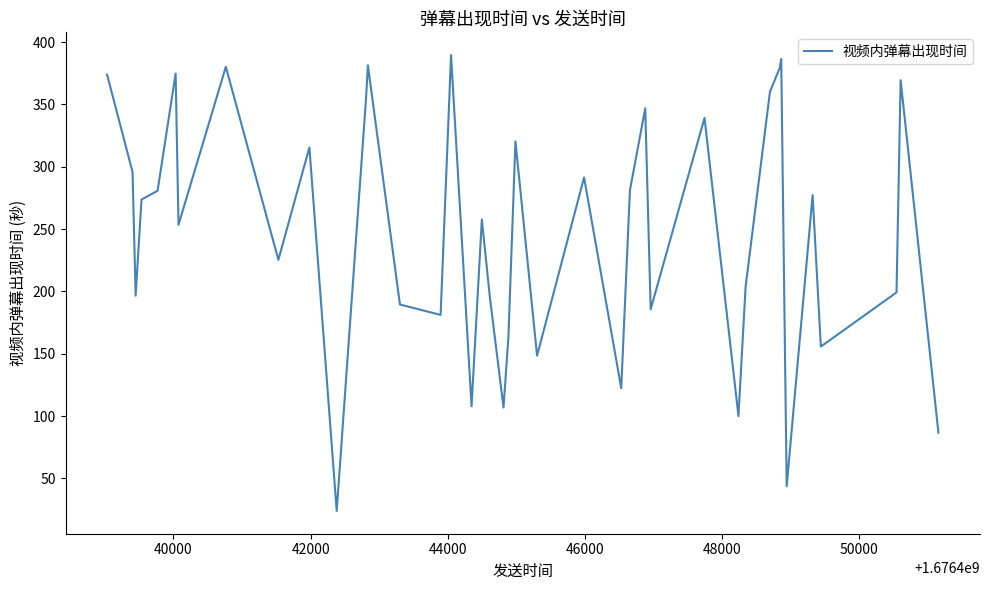

What is the minimum value shown in the chart?

23.9